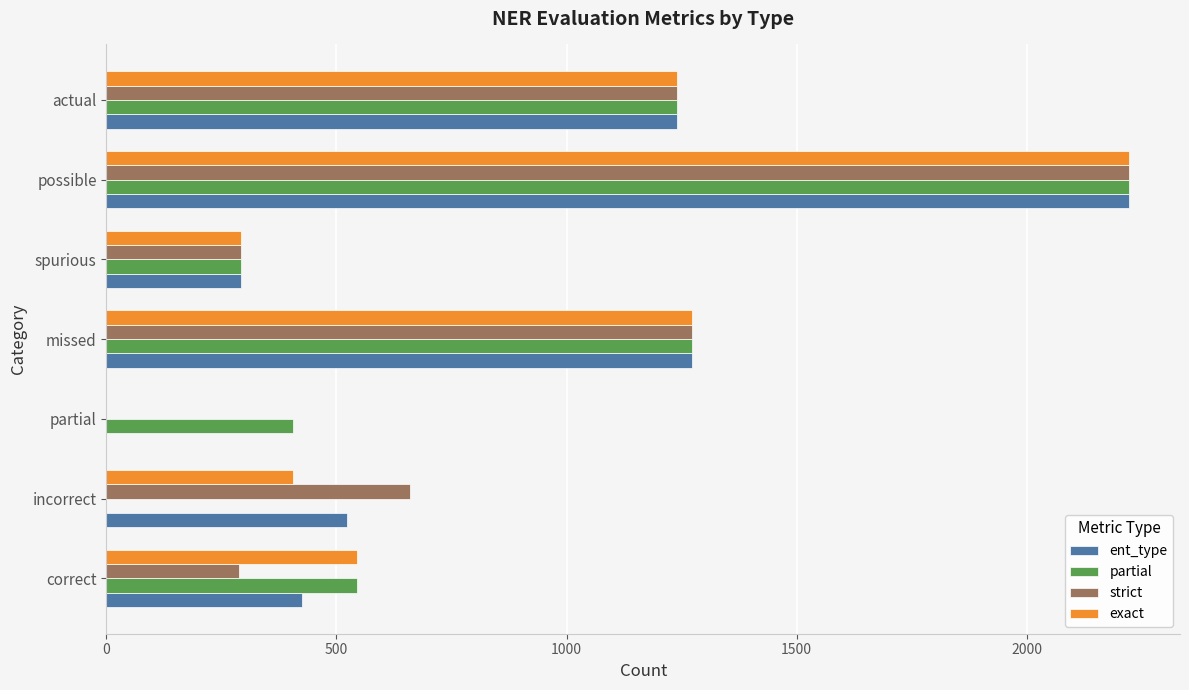

Is it true that ent_type equals 523 at incorrect?

True